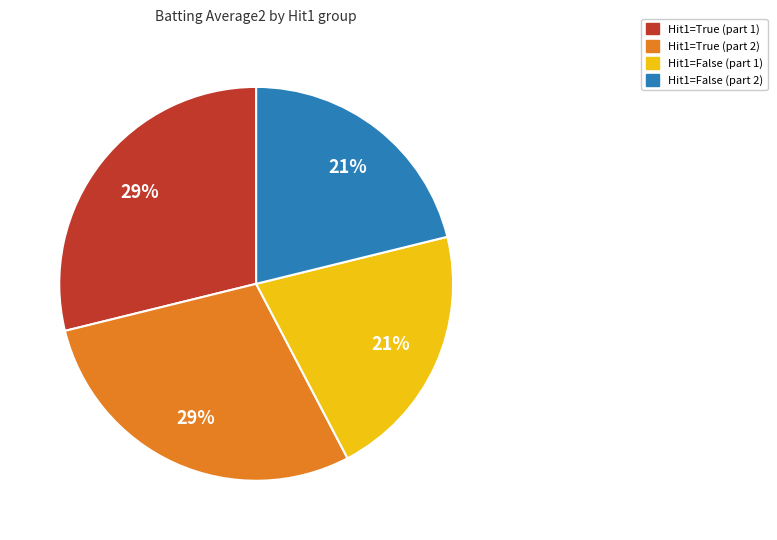

Is there a majority slice in this chart?

No